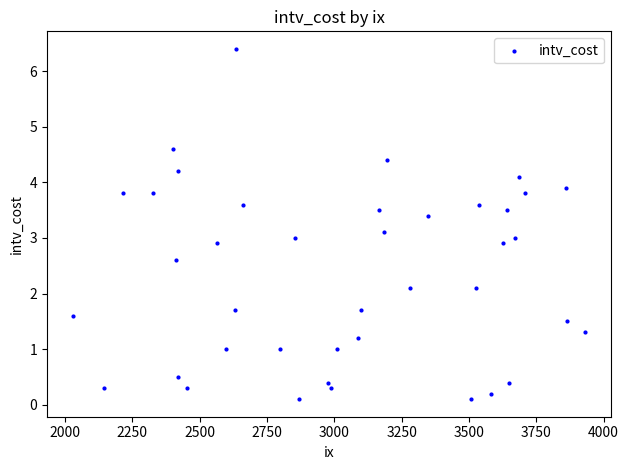

What is the range of X values (max minus min)?

1903.0